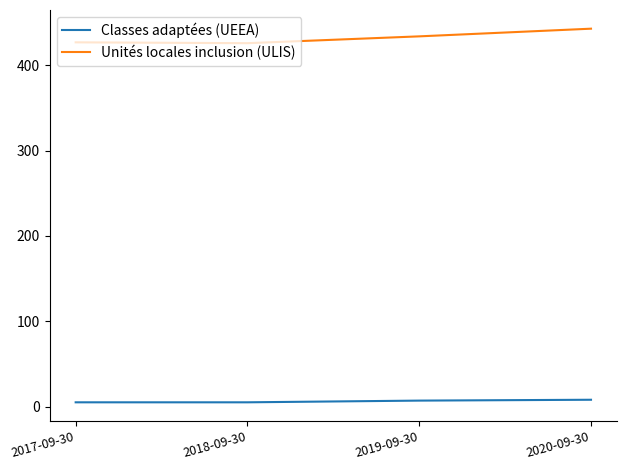

True or false: Unités locales inclusion (ULIS) and Classes adaptées (UEEA) intersect in this chart.

False